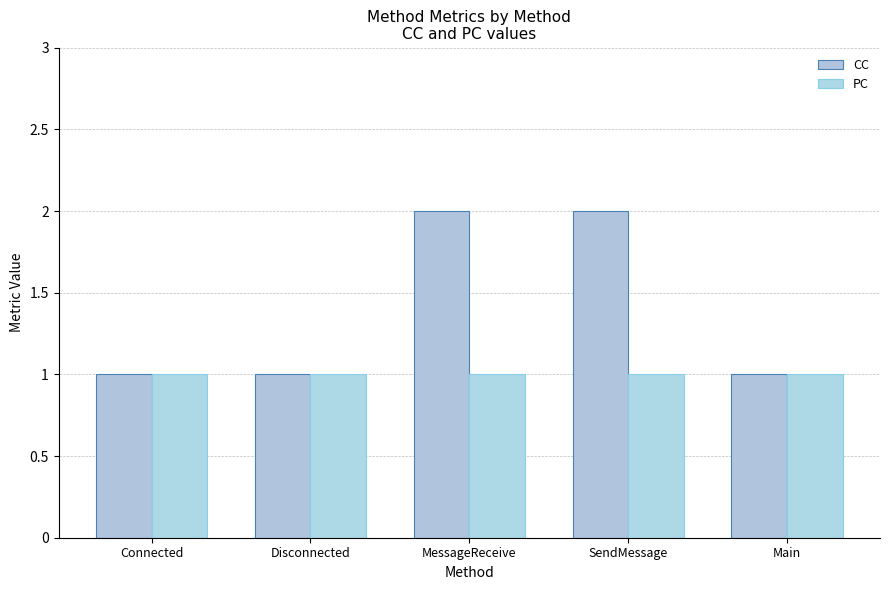

At which category is the sum across all series the highest?

MessageReceive